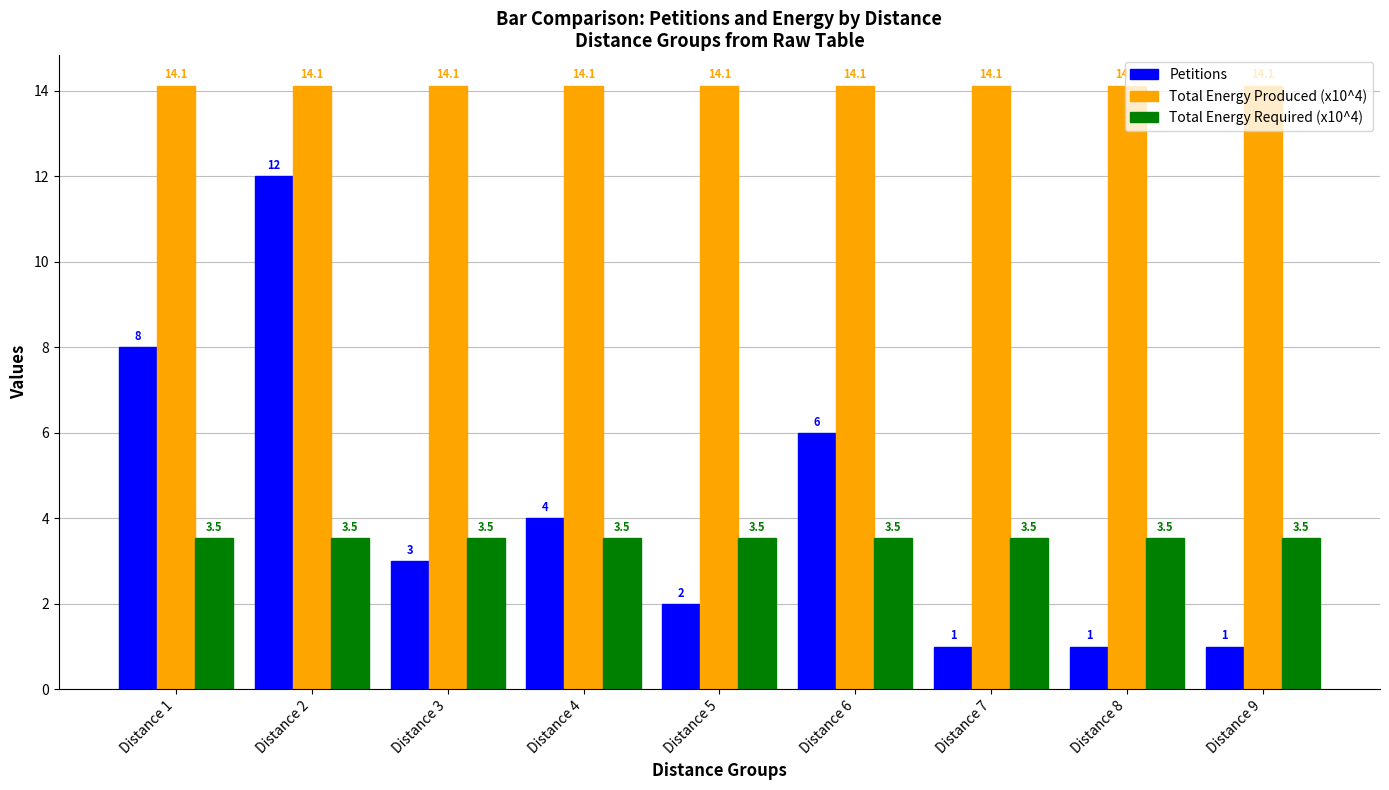

Reading left to right, list all the values displayed in this chart.

Petitions: Distance 1=8.0	Distance 2=12.0	Distance 3=3.0	Distance 4=4.0	Distance 5=2.0	Distance 6=6.0	Distance 7=1.0	Distance 8=1.0	Distance 9=1.0
Total Energy Produced (x10^4): Distance 1=14.1	Distance 2=14.1	Distance 3=14.1	Distance 4=14.1	Distance 5=14.1	Distance 6=14.1	Distance 7=14.1	Distance 8=14.1	Distance 9=14.1
Total Energy Required (x10^4): Distance 1=3.5	Distance 2=3.5	Distance 3=3.5	Distance 4=3.5	Distance 5=3.5	Distance 6=3.5	Distance 7=3.5	Distance 8=3.5	Distance 9=3.5